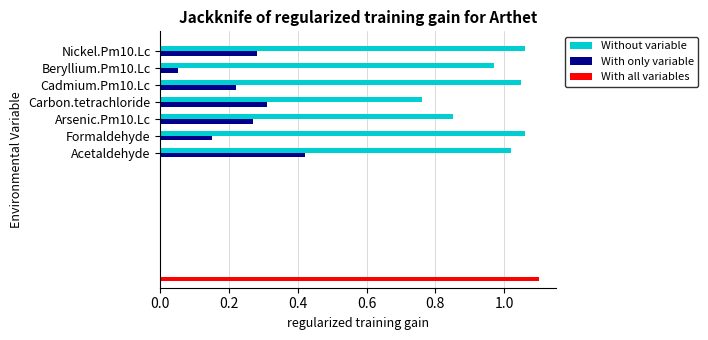

What is the label of the 6th bar from the right?

0.2